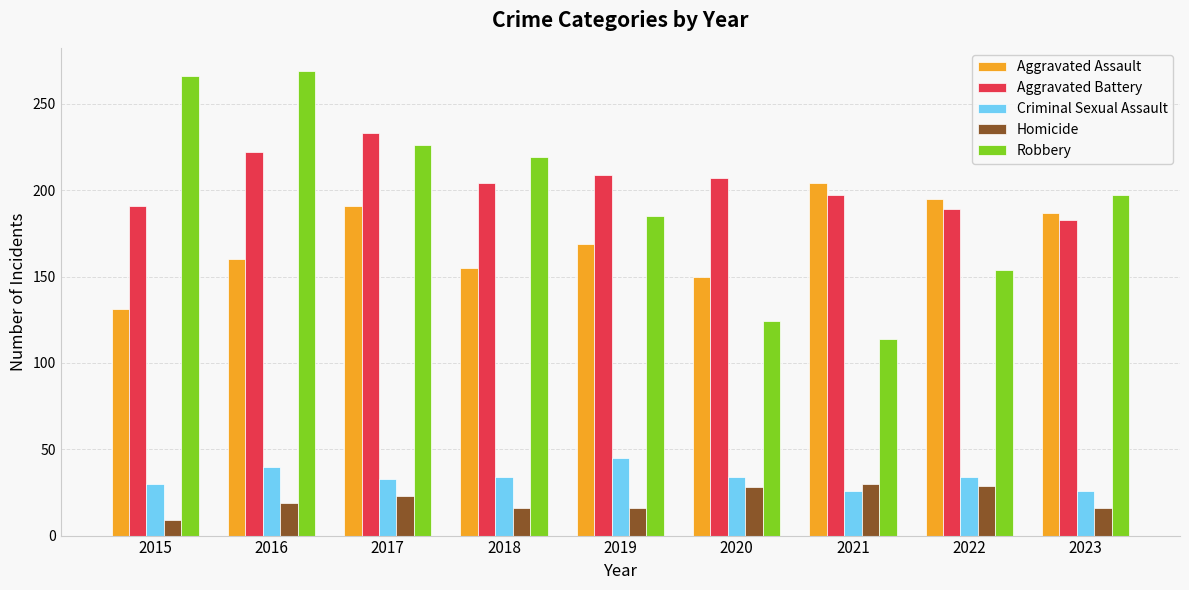

What is the difference between the highest and lowest values at 2018?

203